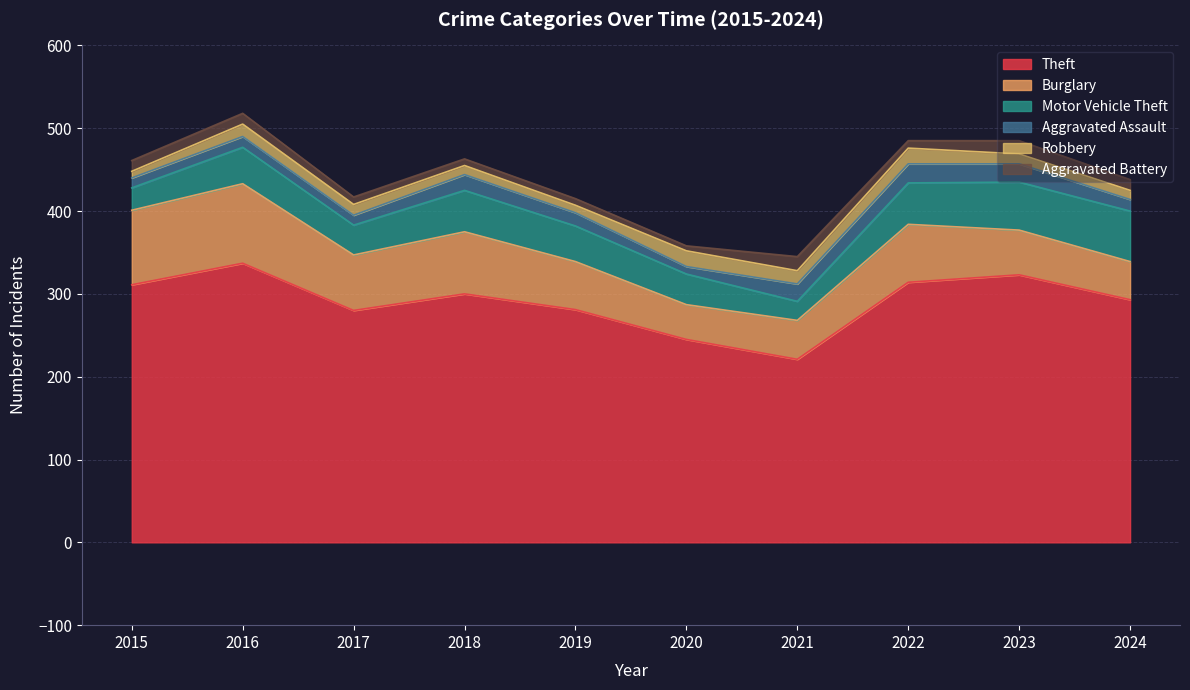

What is the average value of the Aggravated Battery series?

11